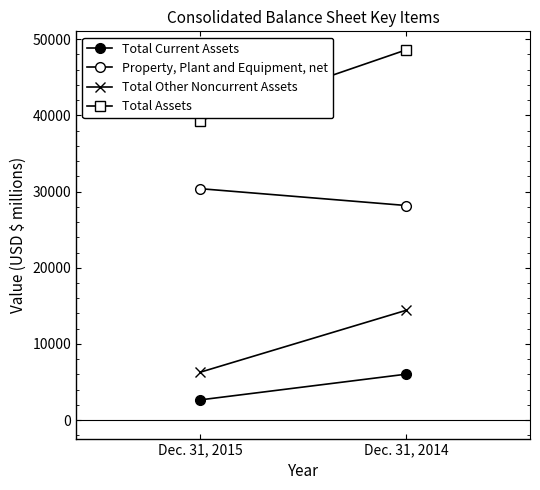

Count the Total Other Noncurrent Assets values in the range 6273 to 14411.

2